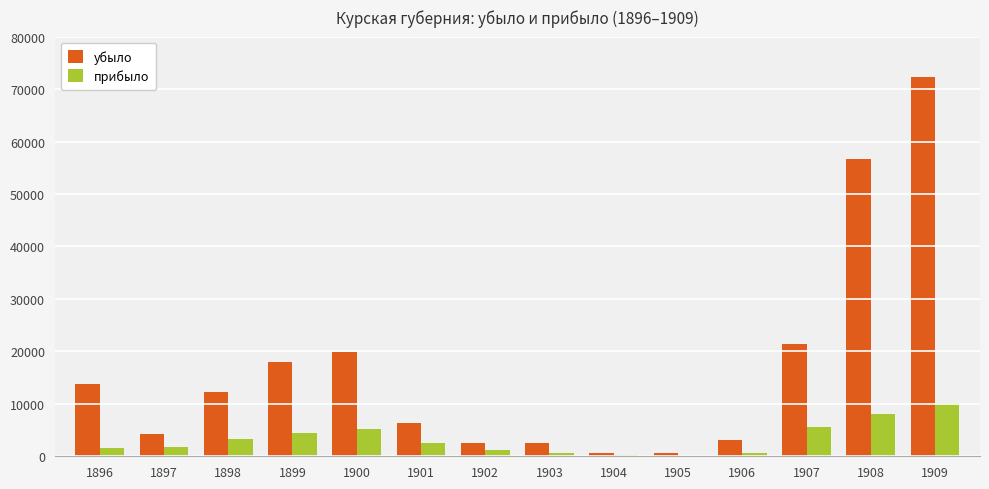

At which label does прибыло first exceed 2622?

1898